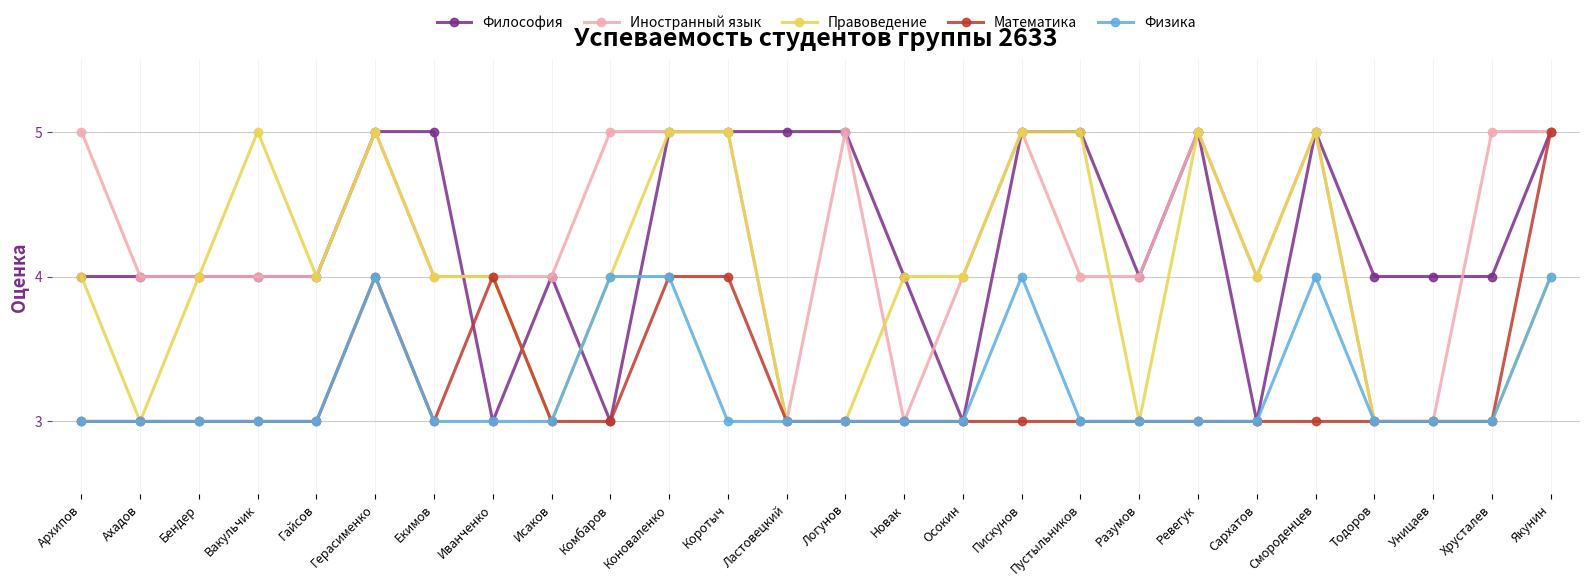

Reading left to right, list all the values displayed in this chart.

Философия: Архипов=4	Ахадов=4	Бендер=4	Вакульчик=4	Гайсов=4	Герасименко=5	Екимов=5	Иванченко=3	Исаков=4	Комбаров=3	Коноваленко=5	Коротыч=5	Ластовецкий=5	Логунов=5	Новак=4	Осокин=3	Пискунов=5	Пустыльников=5	Разумов=4	Ревегук=5	Сархатов=3	Смороденцев=5	Тодоров=4	Уницаев=4	Хрусталев=4	Якунин=5
Иностранный язык: Архипов=5	Ахадов=4	Бендер=4	Вакульчик=4	Гайсов=4	Герасименко=5	Екимов=4	Иванченко=4	Исаков=4	Комбаров=5	Коноваленко=5	Коротыч=5	Ластовецкий=3	Логунов=5	Новак=3	Осокин=4	Пискунов=5	Пустыльников=4	Разумов=4	Ревегук=5	Сархатов=4	Смороденцев=5	Тодоров=3	Уницаев=3	Хрусталев=5	Якунин=5
Правоведение: Архипов=4	Ахадов=3	Бендер=4	Вакульчик=5	Гайсов=4	Герасименко=5	Екимов=4	Иванченко=4	Исаков=3	Комбаров=4	Коноваленко=5	Коротыч=5	Ластовецкий=3	Логунов=3	Новак=4	Осокин=4	Пискунов=5	Пустыльников=5	Разумов=3	Ревегук=5	Сархатов=4	Смороденцев=5	Тодоров=3	Уницаев=3	Хрусталев=3	Якунин=4
Математика: Архипов=3	Ахадов=3	Бендер=3	Вакульчик=3	Гайсов=3	Герасименко=4	Екимов=3	Иванченко=4	Исаков=3	Комбаров=3	Коноваленко=4	Коротыч=4	Ластовецкий=3	Логунов=3	Новак=3	Осокин=3	Пискунов=3	Пустыльников=3	Разумов=3	Ревегук=3	Сархатов=3	Смороденцев=3	Тодоров=3	Уницаев=3	Хрусталев=3	Якунин=5
Физика: Архипов=3	Ахадов=3	Бендер=3	Вакульчик=3	Гайсов=3	Герасименко=4	Екимов=3	Иванченко=3	Исаков=3	Комбаров=4	Коноваленко=4	Коротыч=3	Ластовецкий=3	Логунов=3	Новак=3	Осокин=3	Пискунов=4	Пустыльников=3	Разумов=3	Ревегук=3	Сархатов=3	Смороденцев=4	Тодоров=3	Уницаев=3	Хрусталев=3	Якунин=4